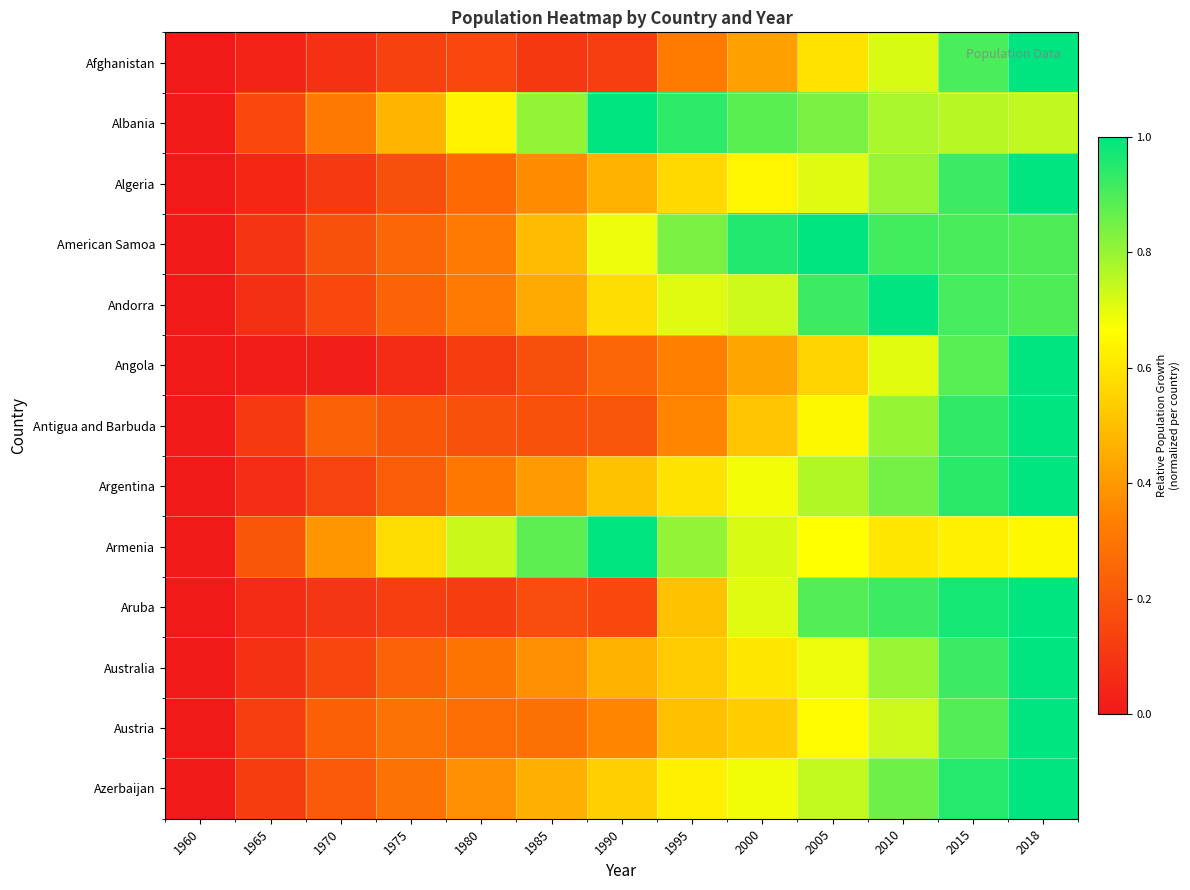

What is the spread (max minus min) of values at 2015?

0.3